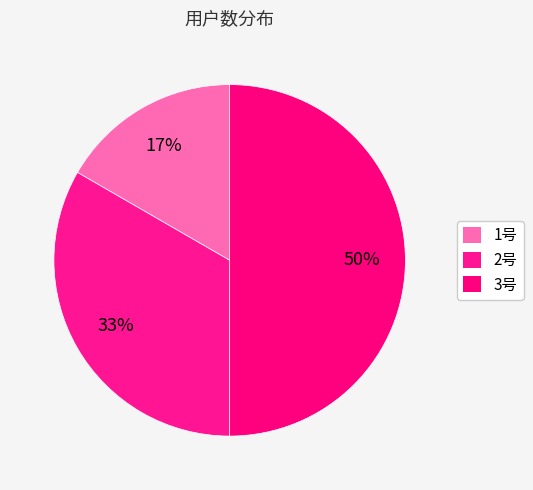

Does 1号 represent more than half of the total?

No